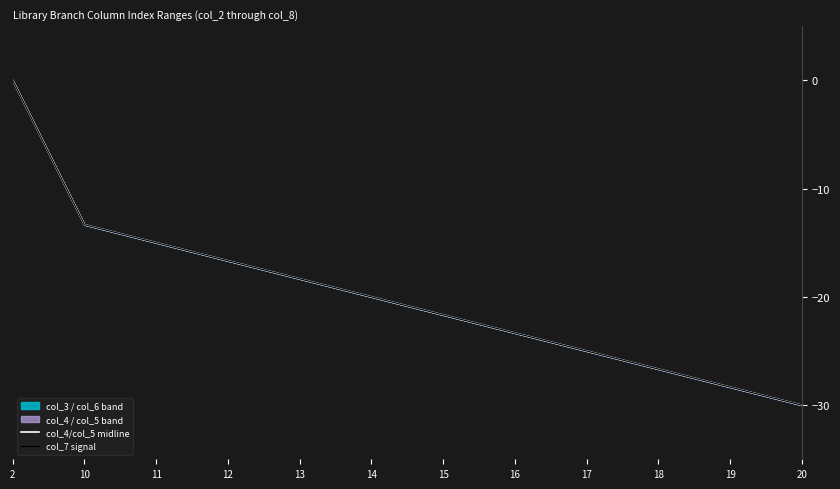

True or false: col_4/col_5 midline and col_7 signal intersect in this chart.

False